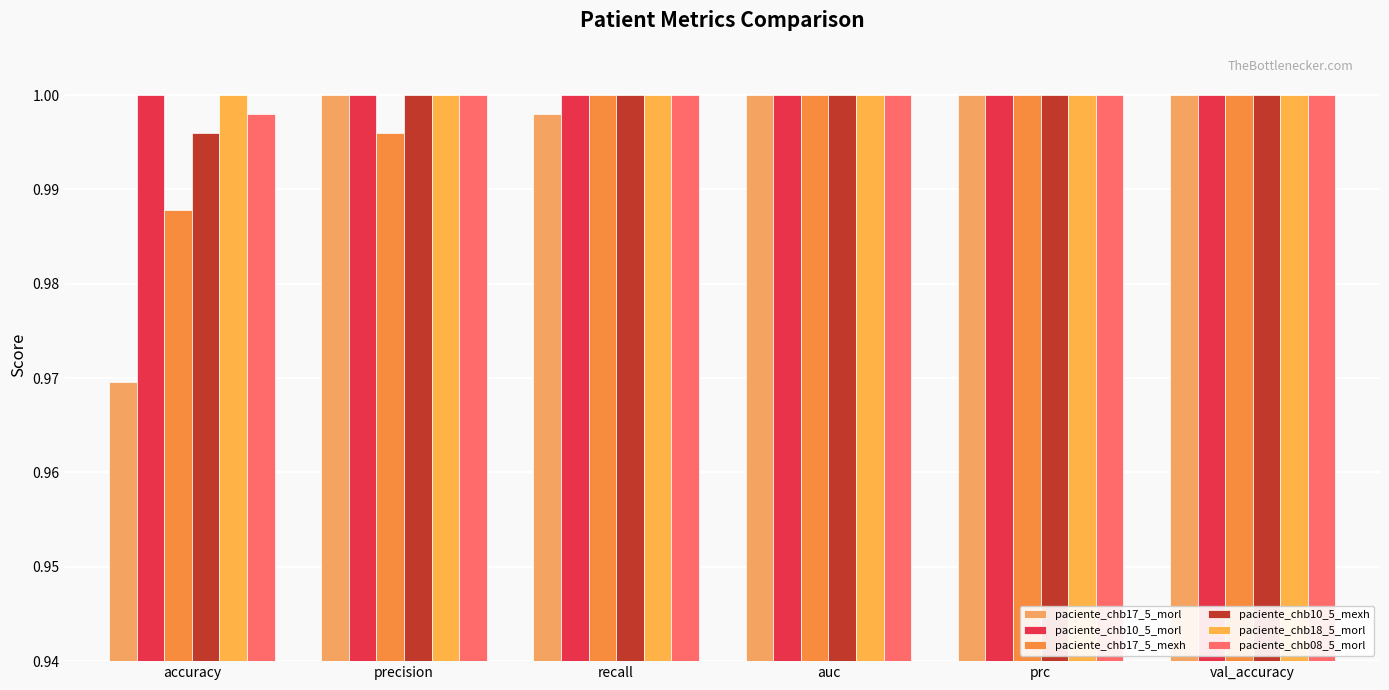

What is the sum of the paciente_chb10_5_morl values at prc and auc?

2.0